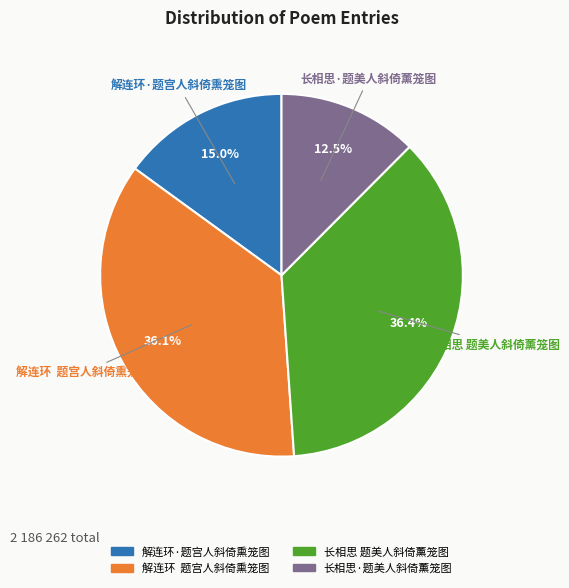

What is the ratio of the value at 解连环 题宫人斜倚熏笼图 to the value at 解连环·题宫人斜倚熏笼图?

2.4